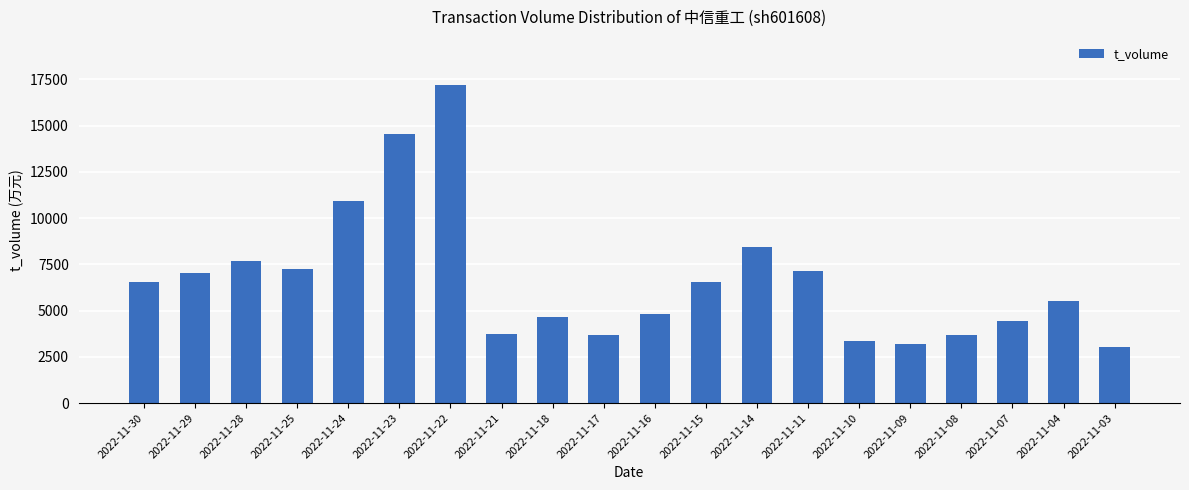

At which label is the value closest to 10118?

2022-11-24